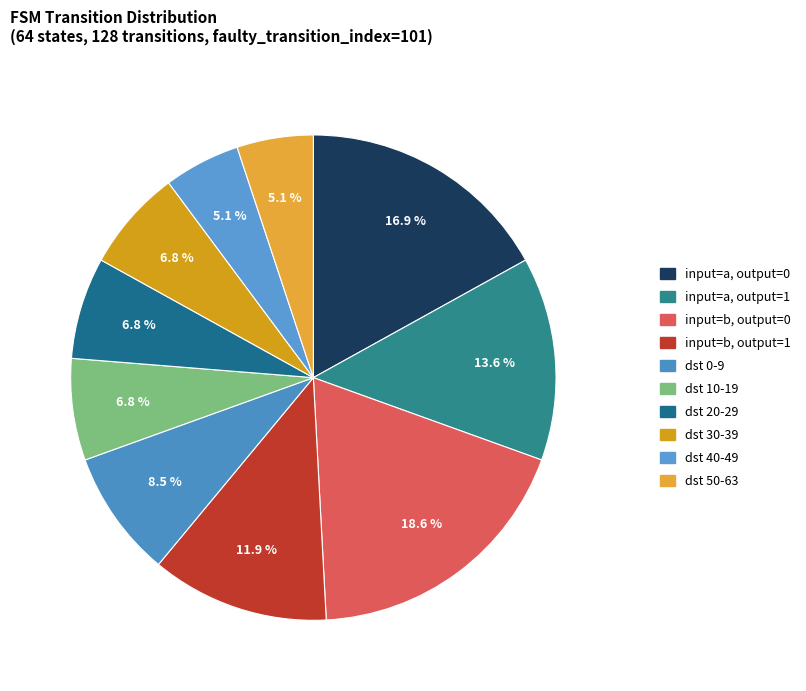

Count the number of slices in the pie.

10